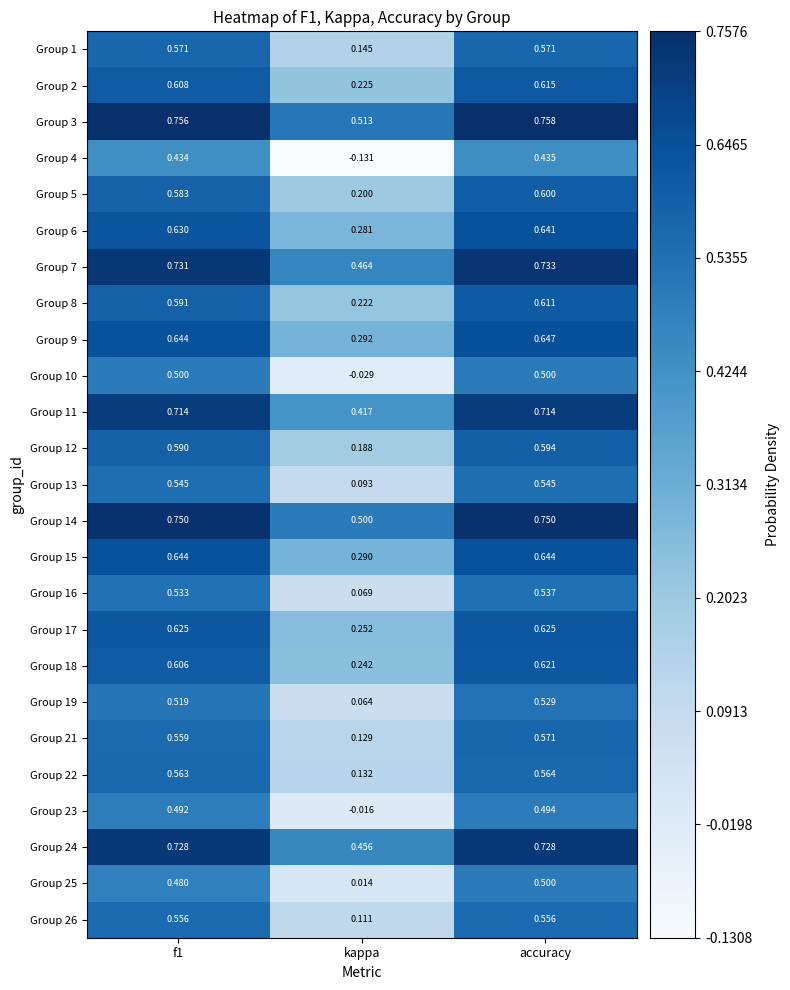

Is the value of Group 8 at accuracy greater than the value of Group 24 at kappa?

Yes